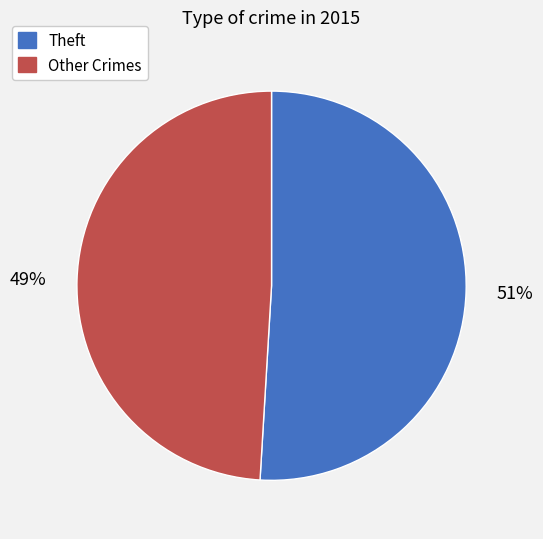

Which slice represents more than half of the pie?

Theft